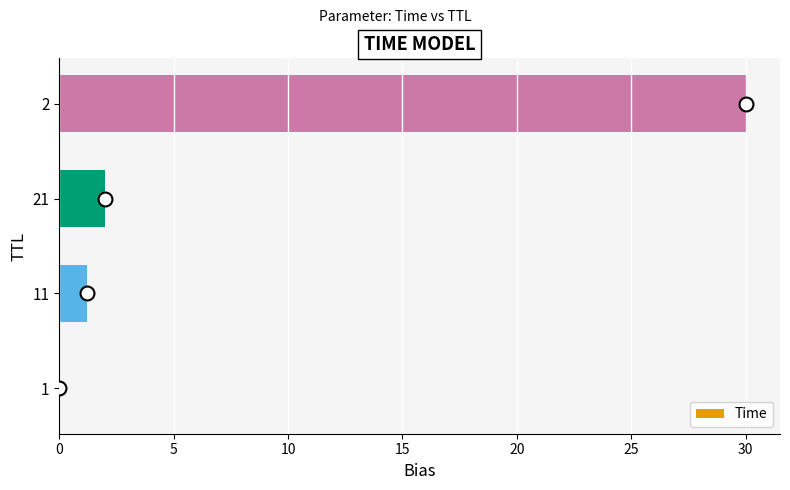

Is it true that the value at 2 is 52.6?

False